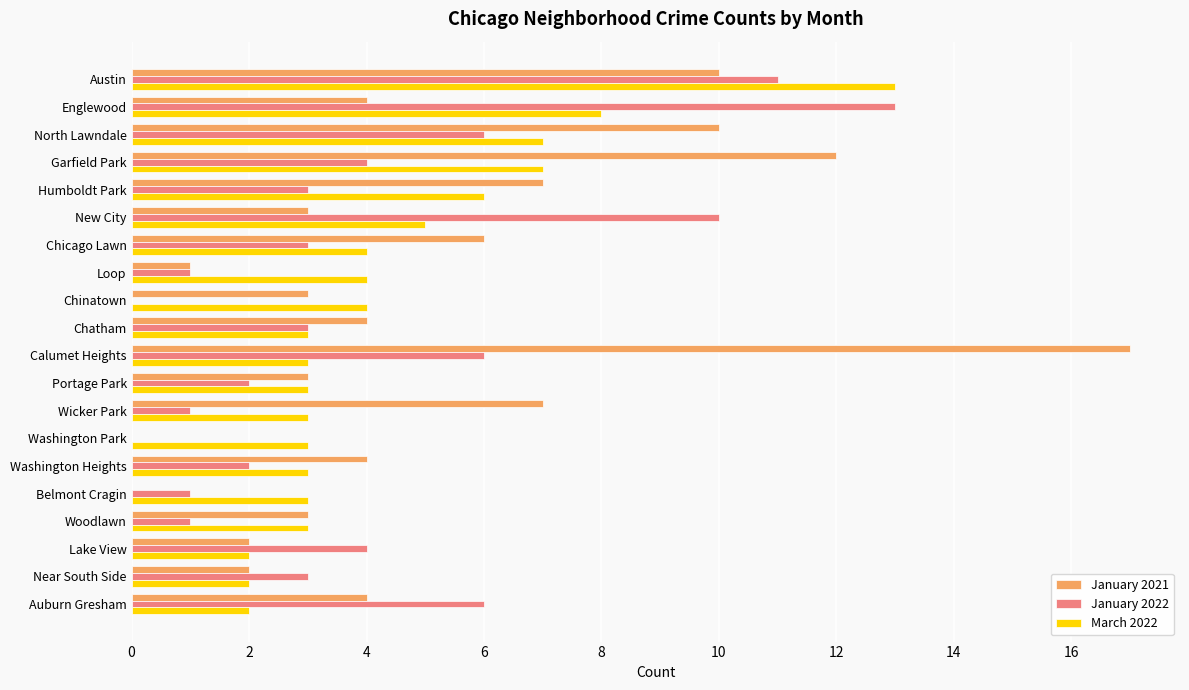

How many data points does each series have?

20